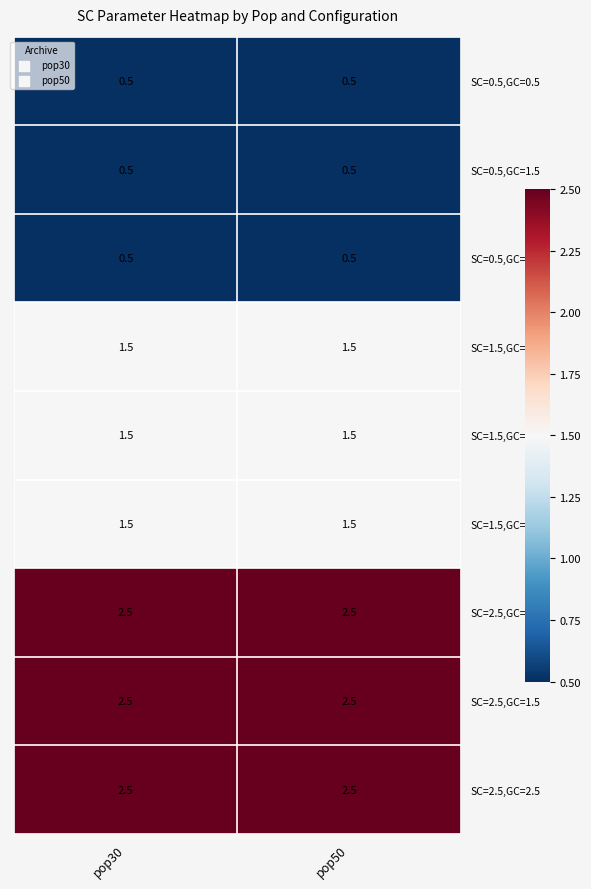

Reading left to right, what are all the values shown in this chart?

SC=0.5,GC=0.5: pop30=0.5	pop50=0.5
SC=0.5,GC=1.5: pop30=0.5	pop50=0.5
SC=0.5,GC=2.5: pop30=0.5	pop50=0.5
SC=1.5,GC=0.5: pop30=1.5	pop50=1.5
SC=1.5,GC=1.5: pop30=1.5	pop50=1.5
SC=1.5,GC=2.5: pop30=1.5	pop50=1.5
SC=2.5,GC=0.5: pop30=2.5	pop50=2.5
SC=2.5,GC=1.5: pop30=2.5	pop50=2.5
SC=2.5,GC=2.5: pop30=2.5	pop50=2.5